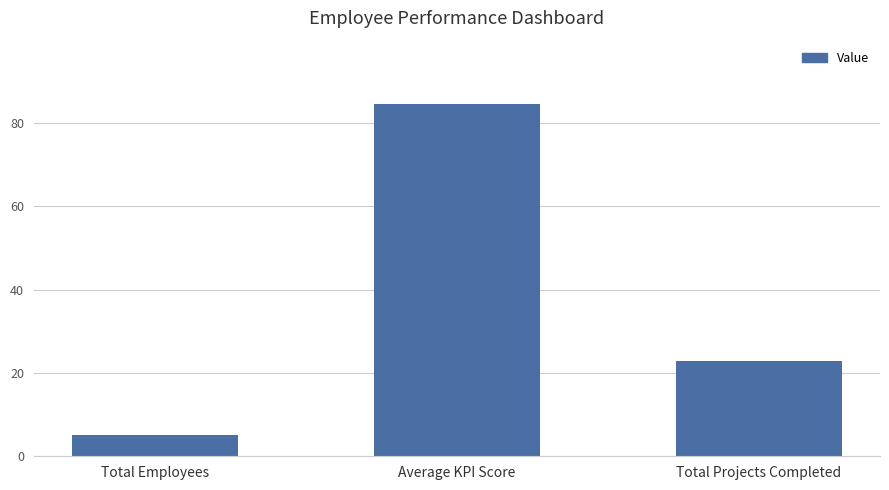

The value at Total Projects Completed is 40.2. True or false?

False